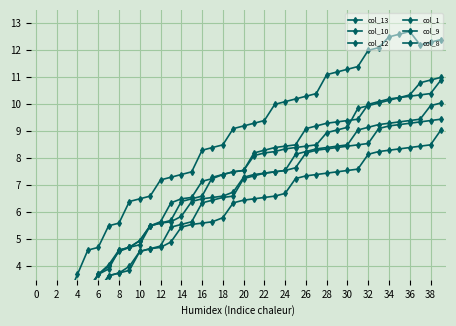

True or false: col_1 and col_9 intersect in this chart.

True